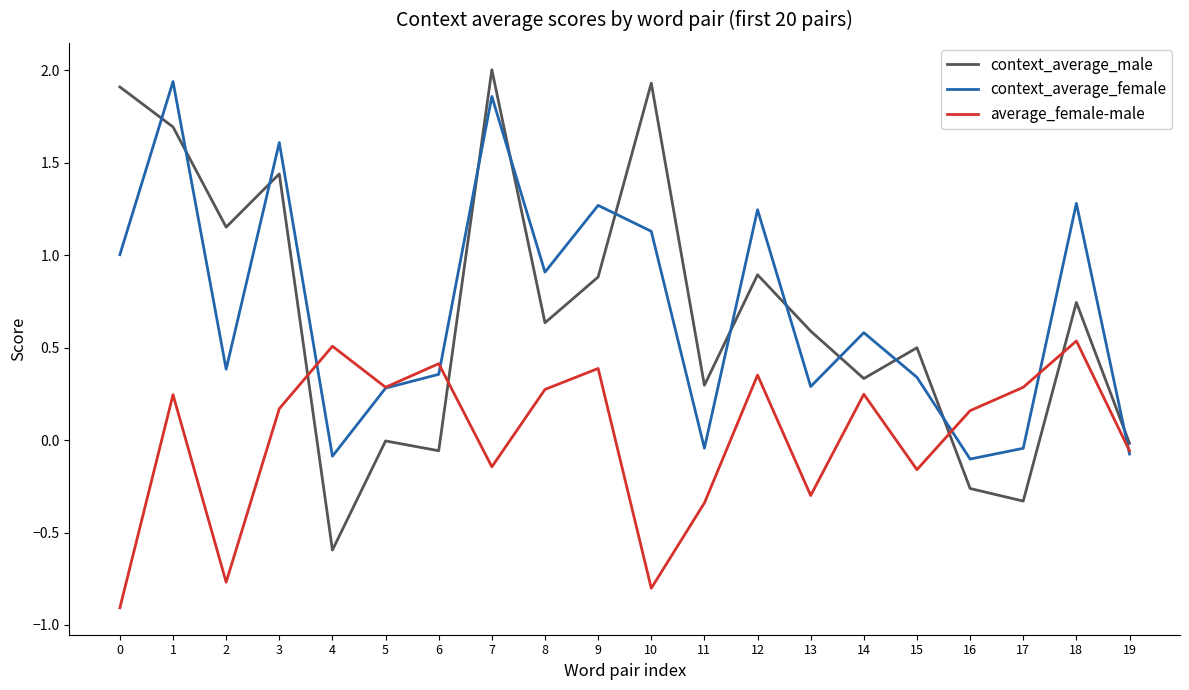

Rank the series at 4 from highest to lowest value.

average_female-male, context_average_female, context_average_male